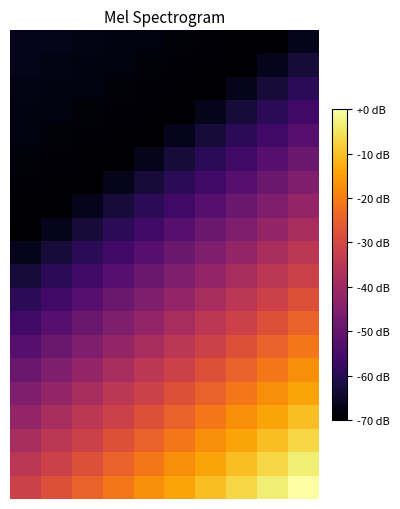

How many distinct data groups are displayed?

20